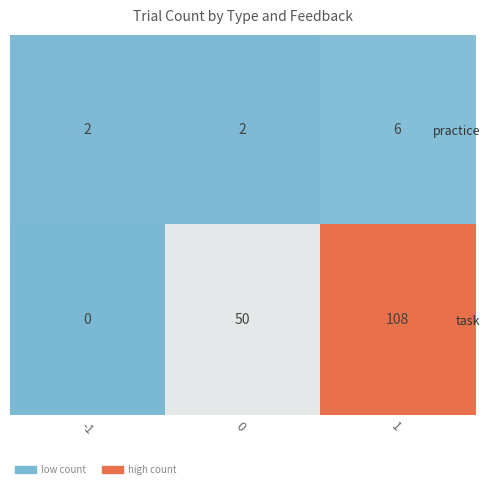

Which series changed the most between 0 and 1?

task